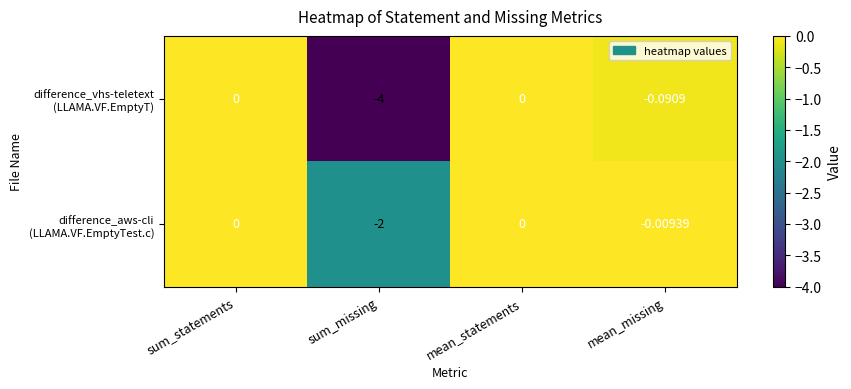

At which category does the chart reach its minimum across all series?

sum_missing